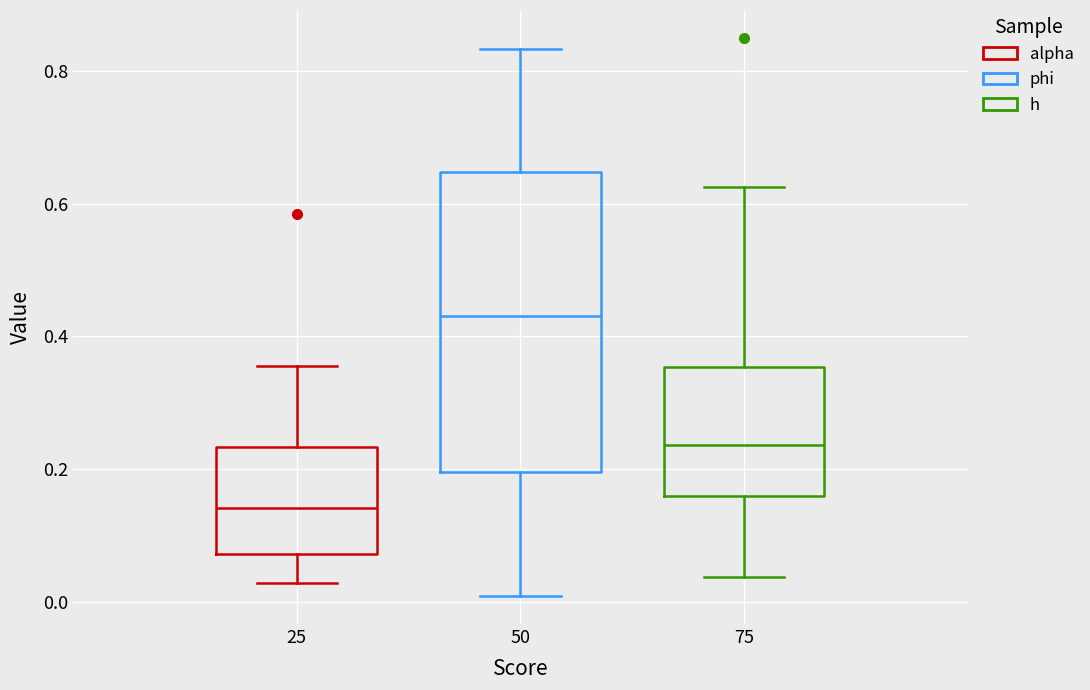

Where does the upper whisker of the box at x = 75 end on the y-axis? The values are not printed on the chart, so give them approximately, as read against the axis.

0.62